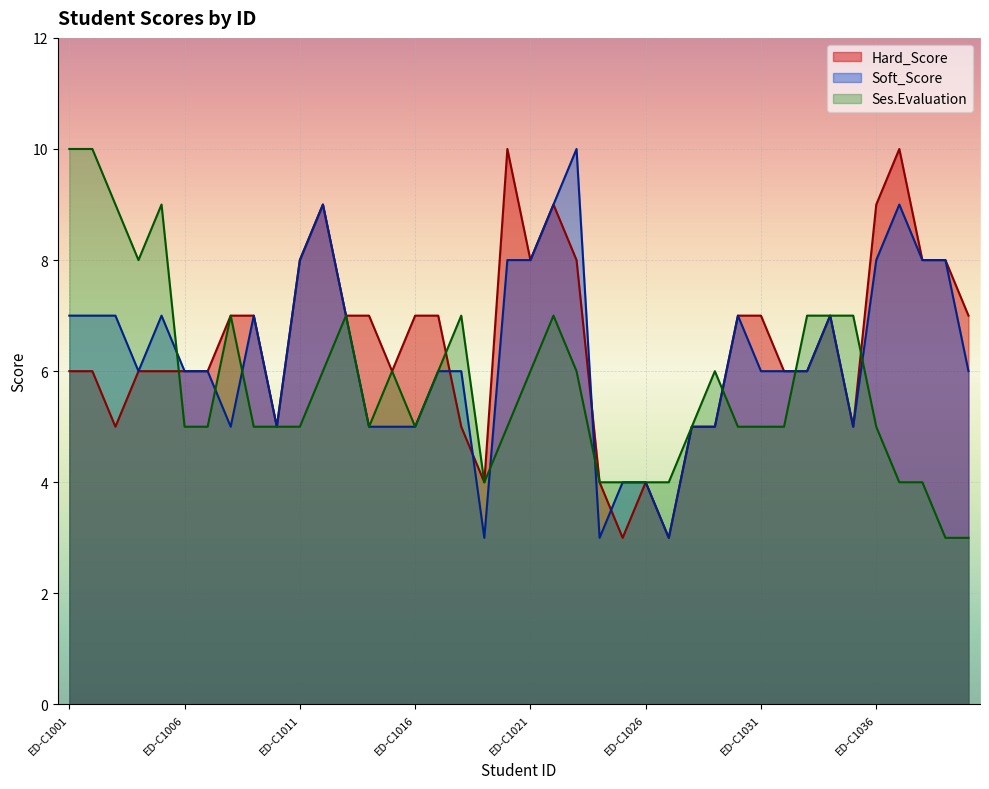

Does the chart display data point markers on the line(s)?

No